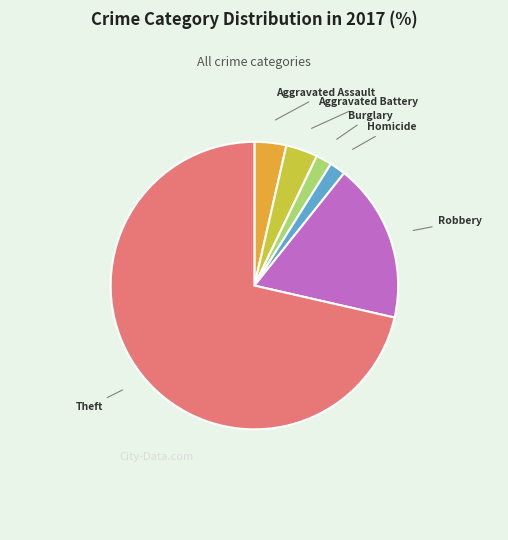

Approximately how many times larger is the value at Robbery compared to Burglary?

10.0